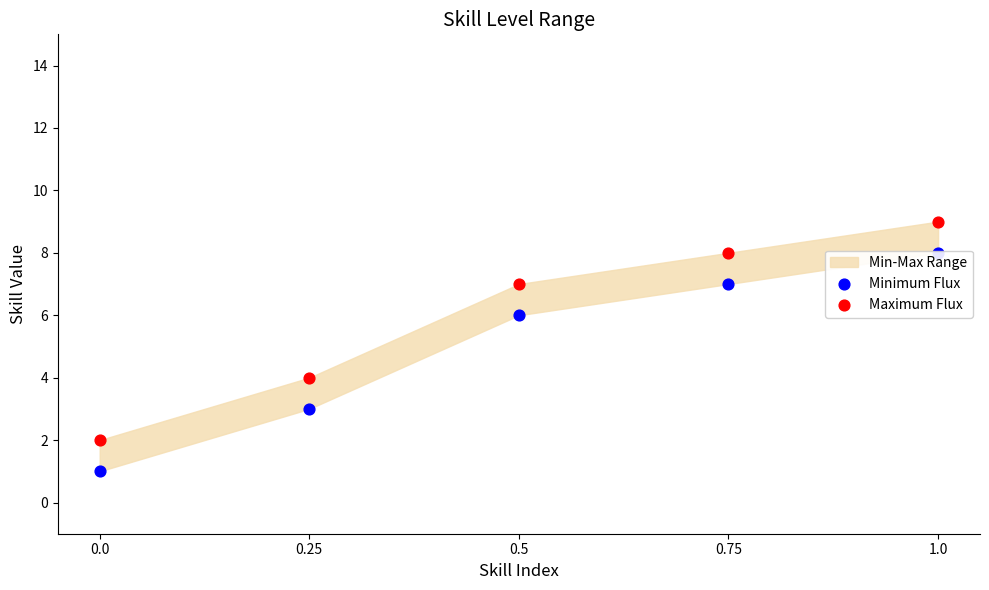

Which series has the widest spread of Y values?

Minimum Flux